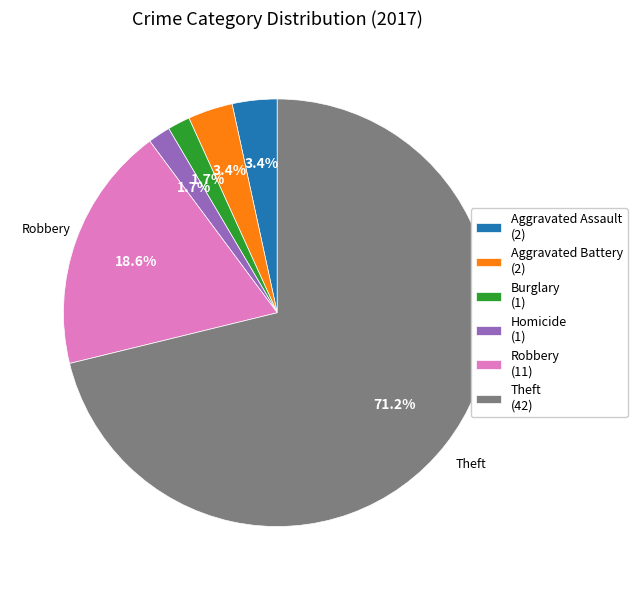

What is the largest slice in the pie chart?

Theft (42)